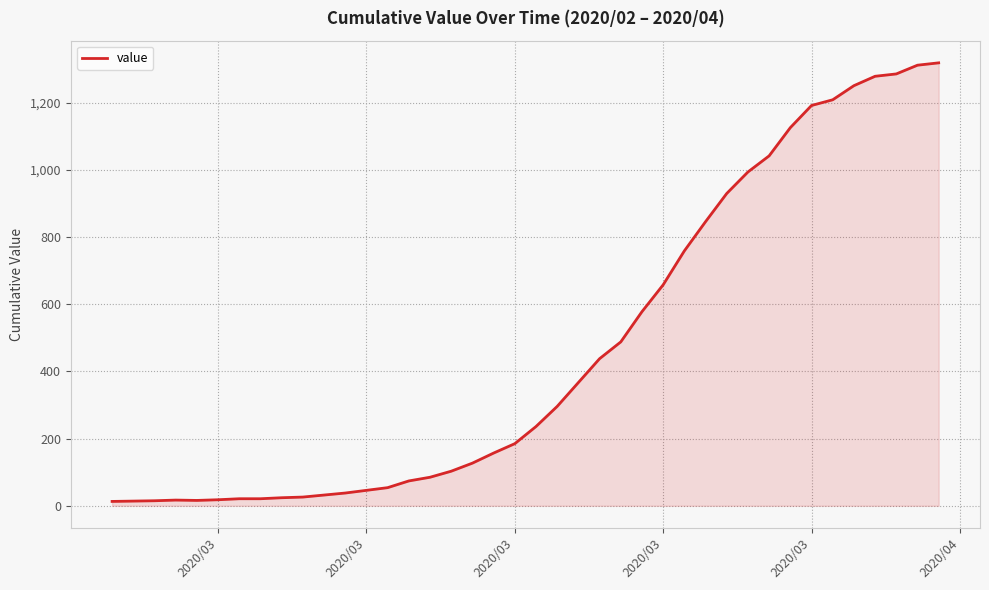

What is the maximum value shown in the chart?

1319